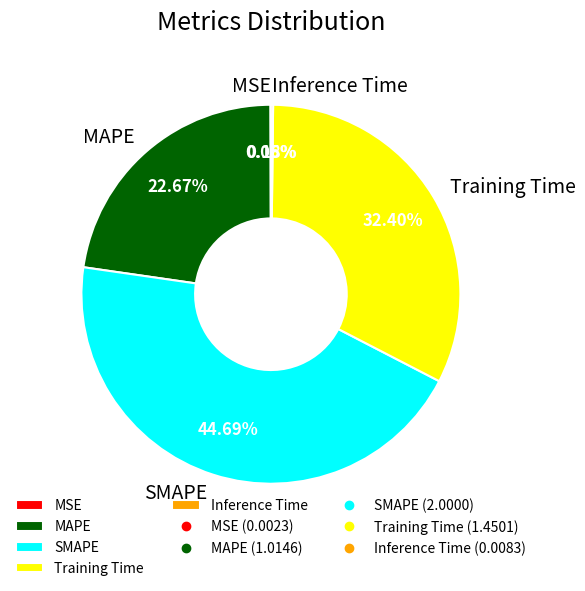

True or false: SMAPE accounts for 45% of the total.

True